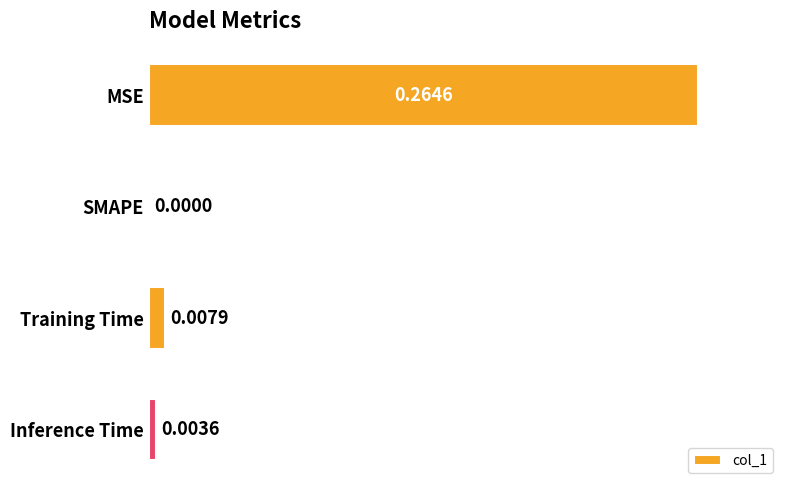

Are the bars horizontal?

Yes